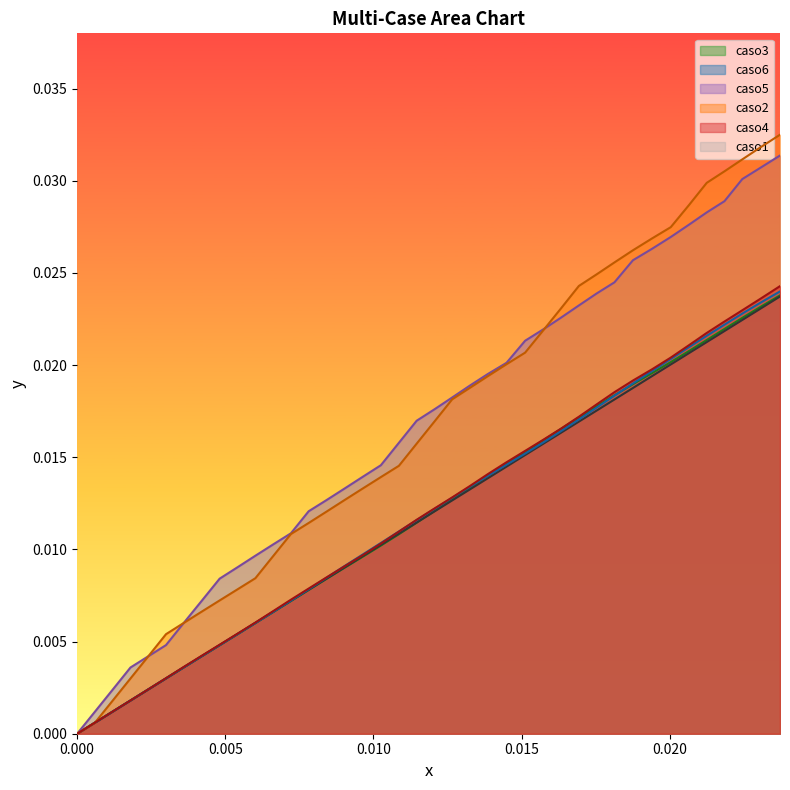

Which series has the largest range (max minus min)?

caso2